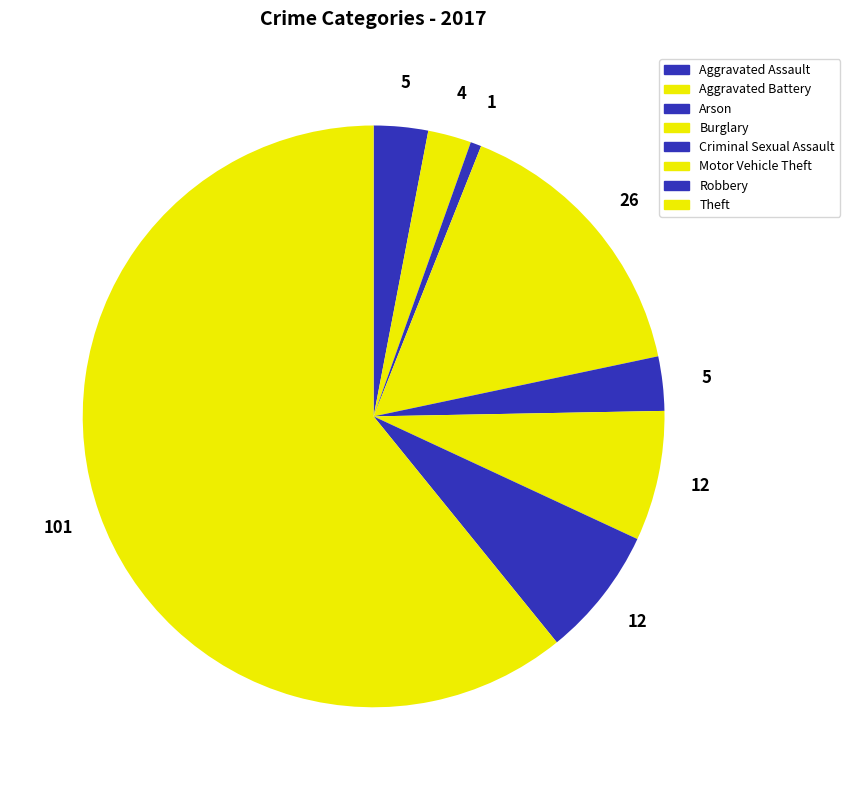

Count the number of slices in the pie.

8